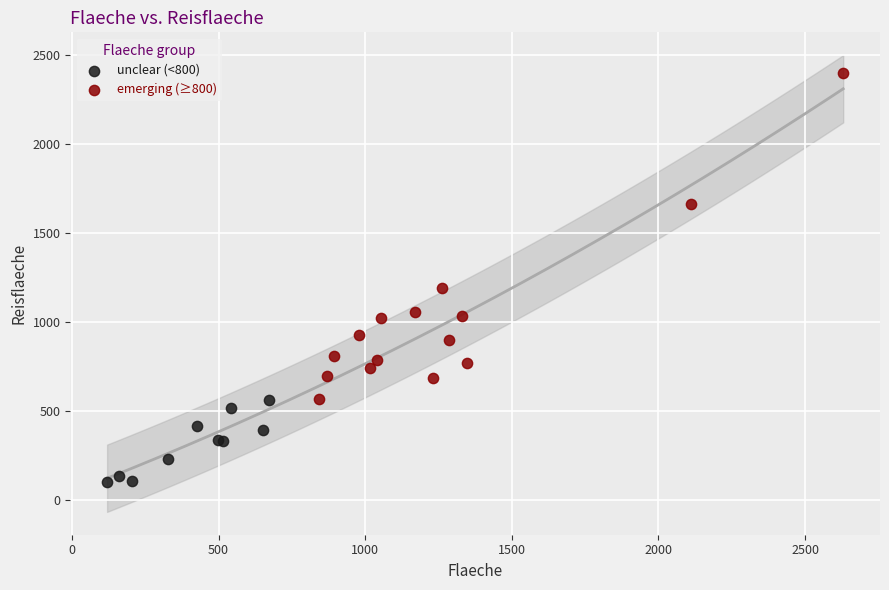

Which series reaches the maximum Y coordinate?

emerging (≥800)